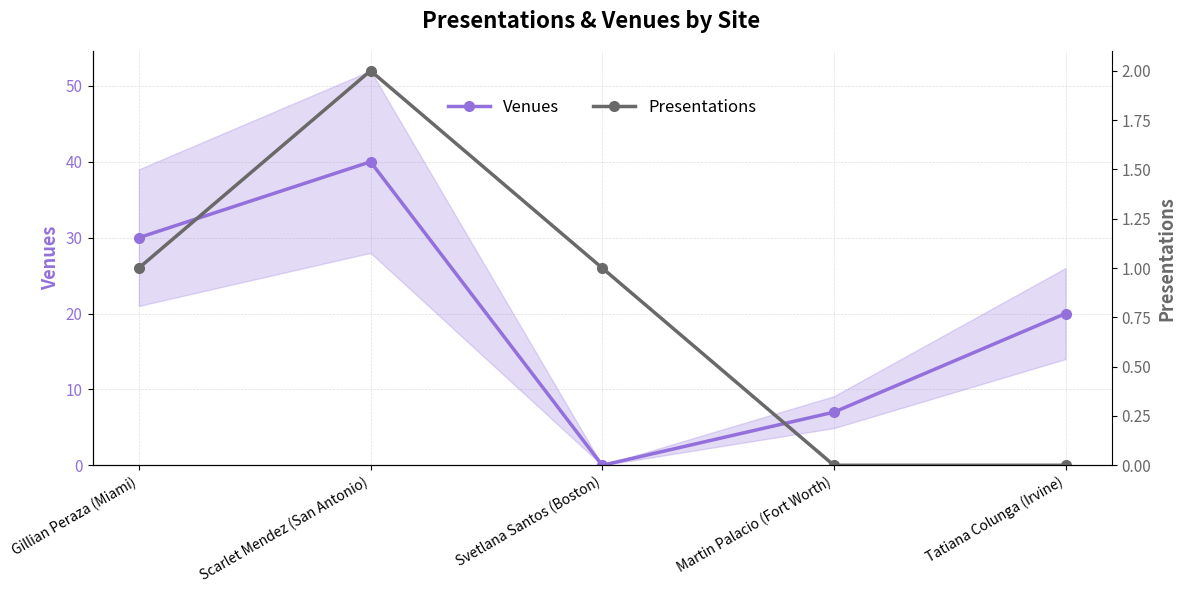

Between Gillian Peraza (Miami) and Svetlana Santos (Boston), which is larger?

Gillian Peraza (Miami)